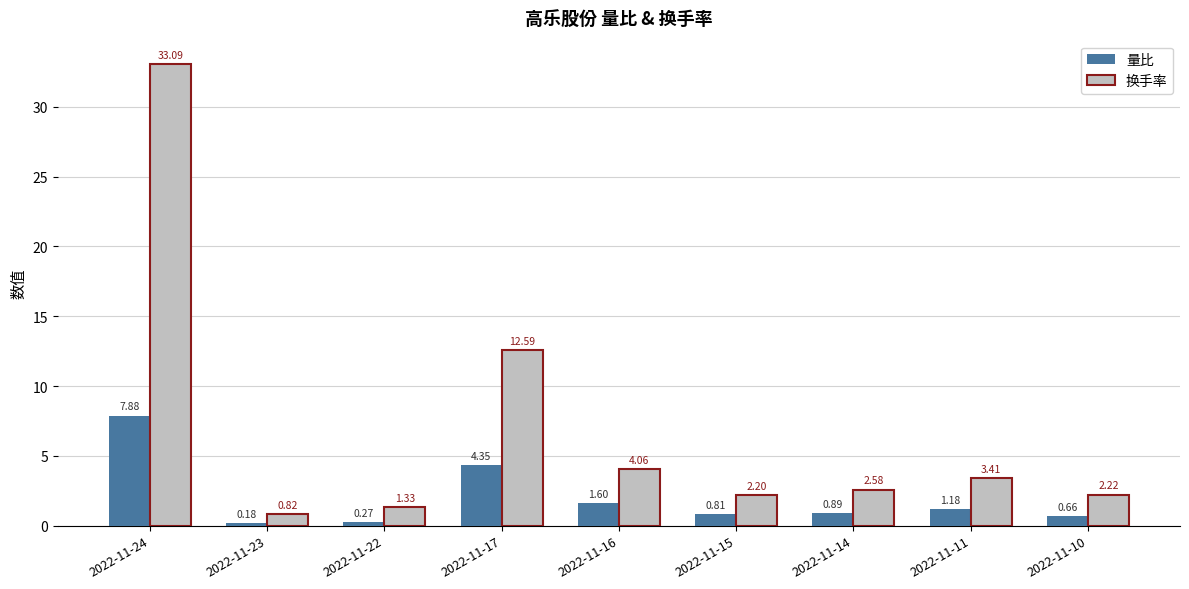

What are all the series names shown in the legend?

量比, 换手率